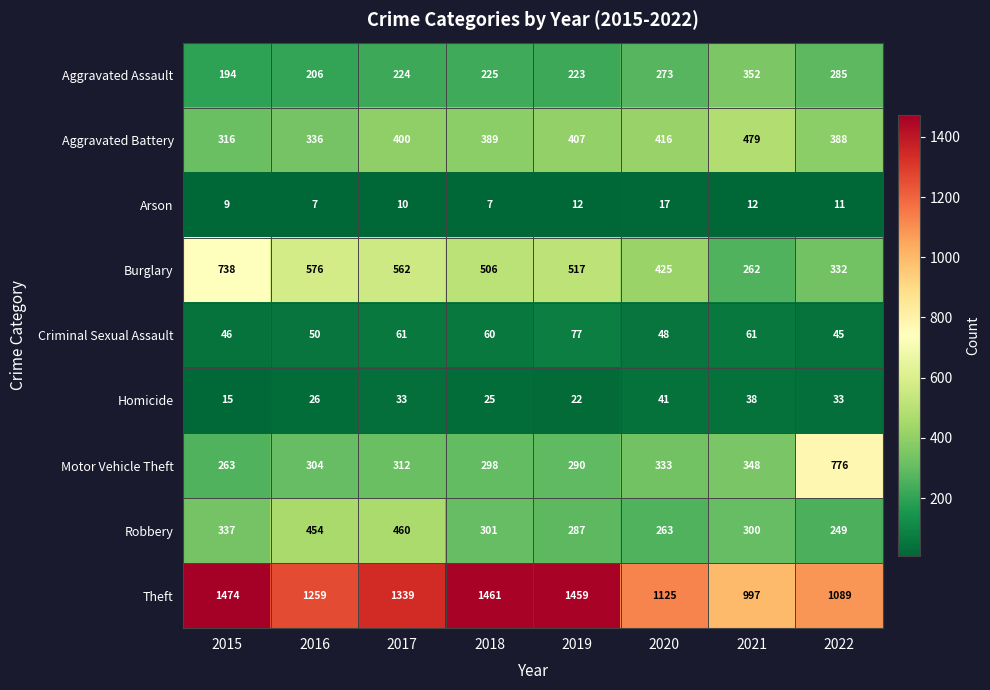

True or false: Aggravated Assault has a value of 63 at 2019.

False